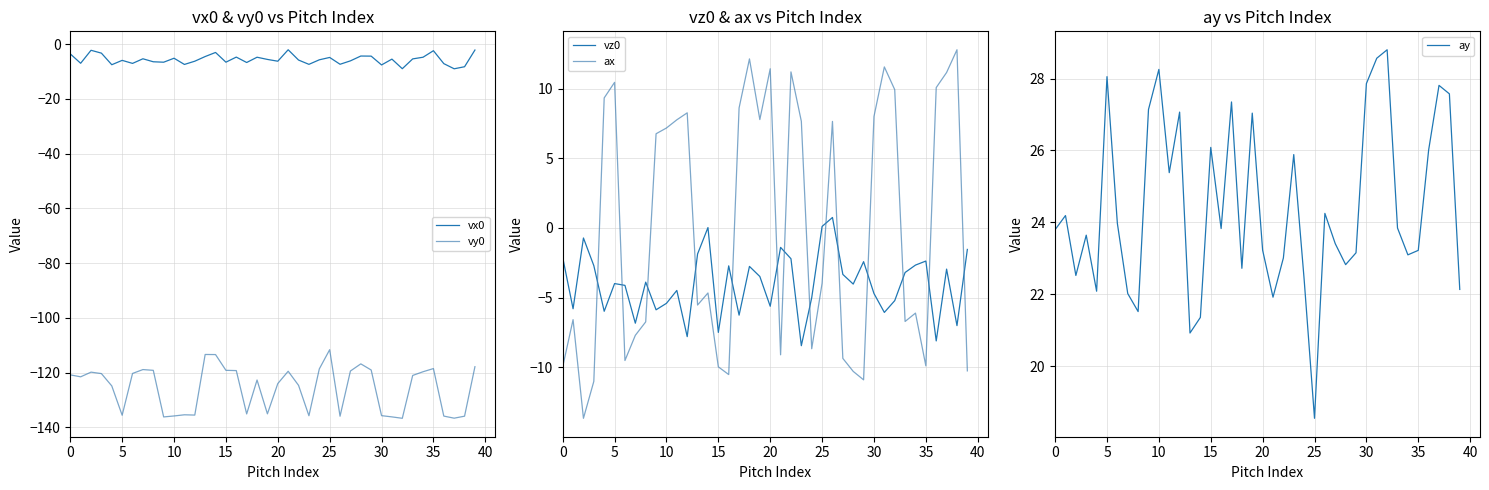

What are all the series names shown in the legend?

vx0, vy0, vz0, ax, ay